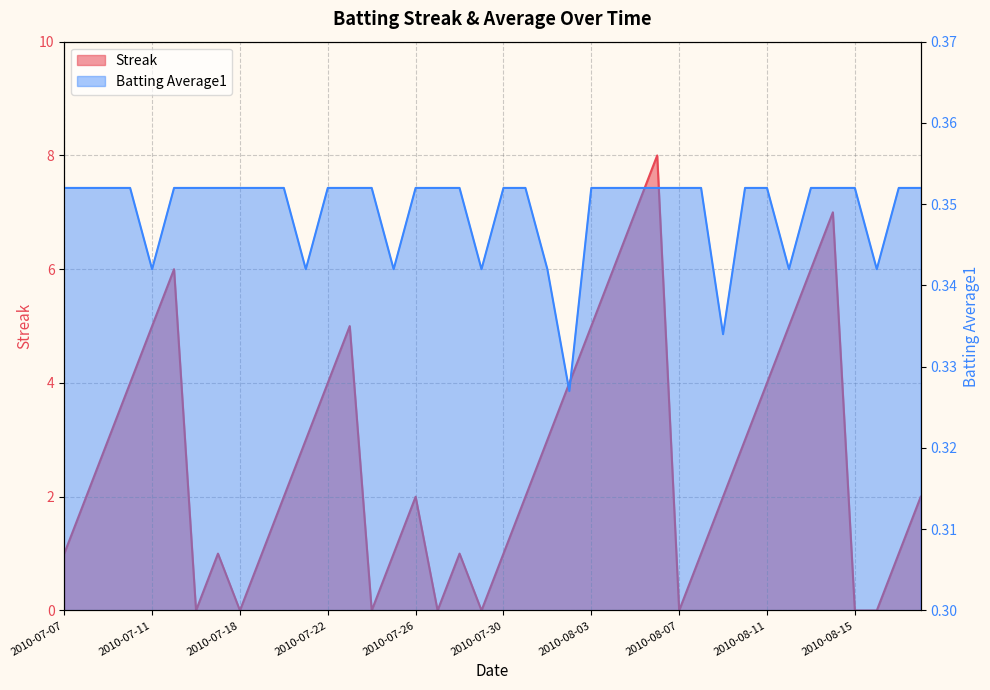

Rank the series by their maximum value, from lowest to highest.

Batting Average1, Streak